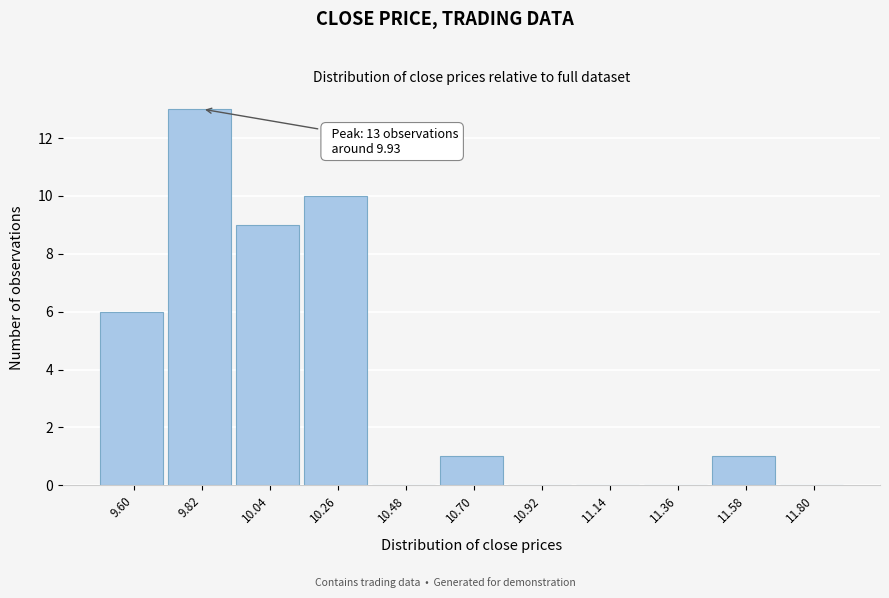

Reading left to right, list all the values displayed in this chart.

9.60=6	9.82=13	10.04=9	10.26=10	10.48=0	10.70=1	10.92=0	11.14=0	11.36=0	11.58=1	11.80=0